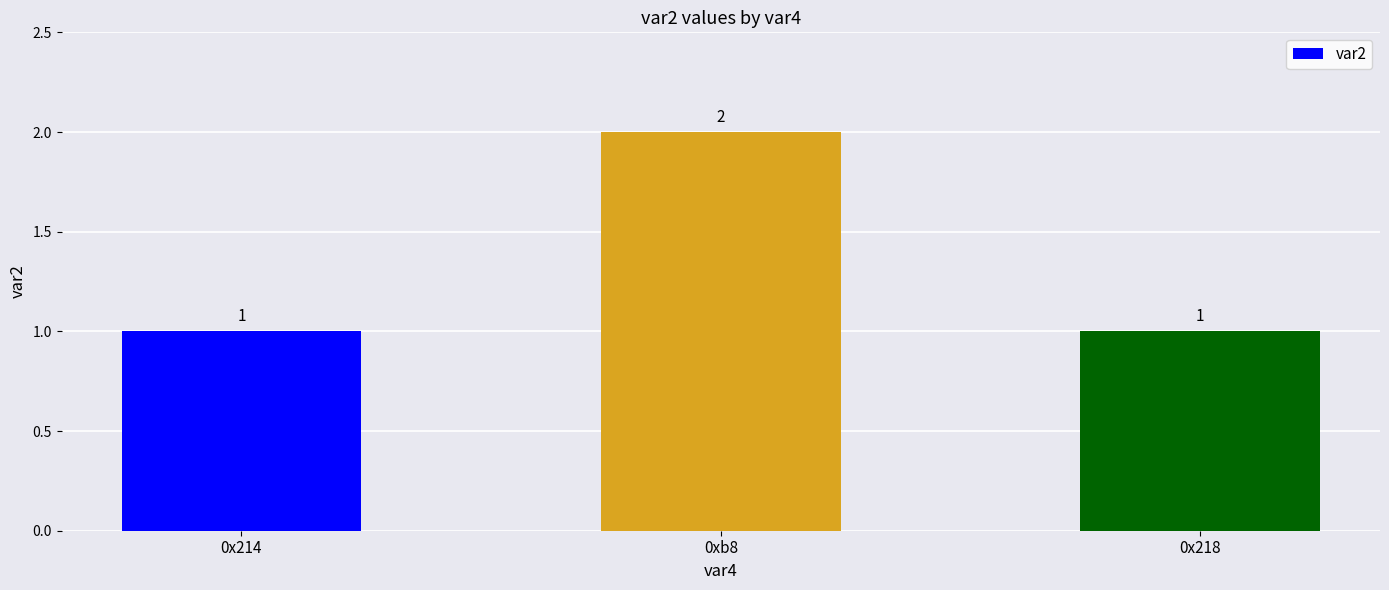

What is the sum of all values?

4